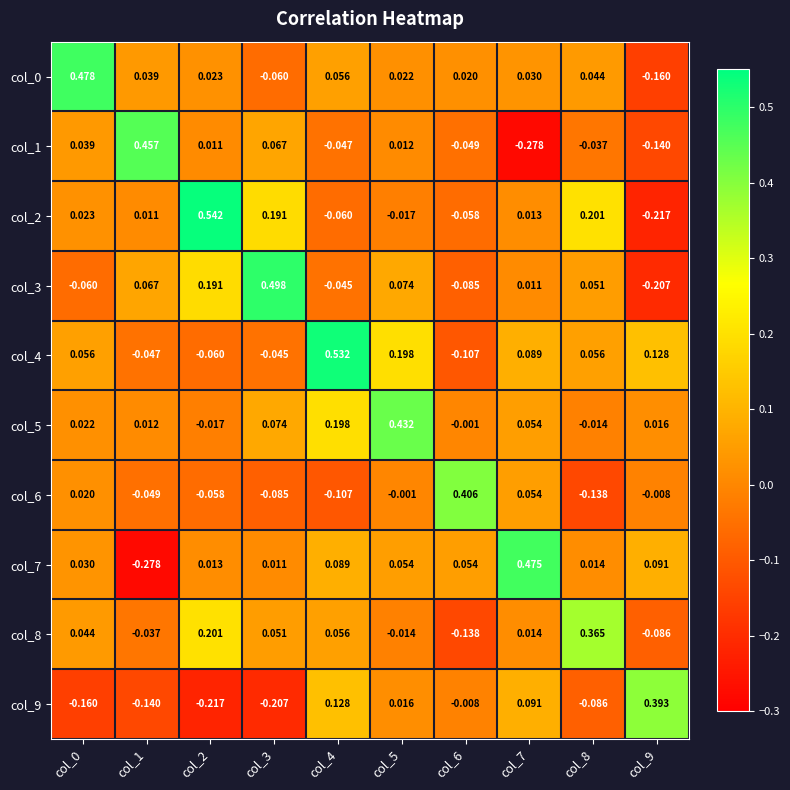

Is the value of col_8 at col_3 greater than the value of col_2 at col_6?

Yes